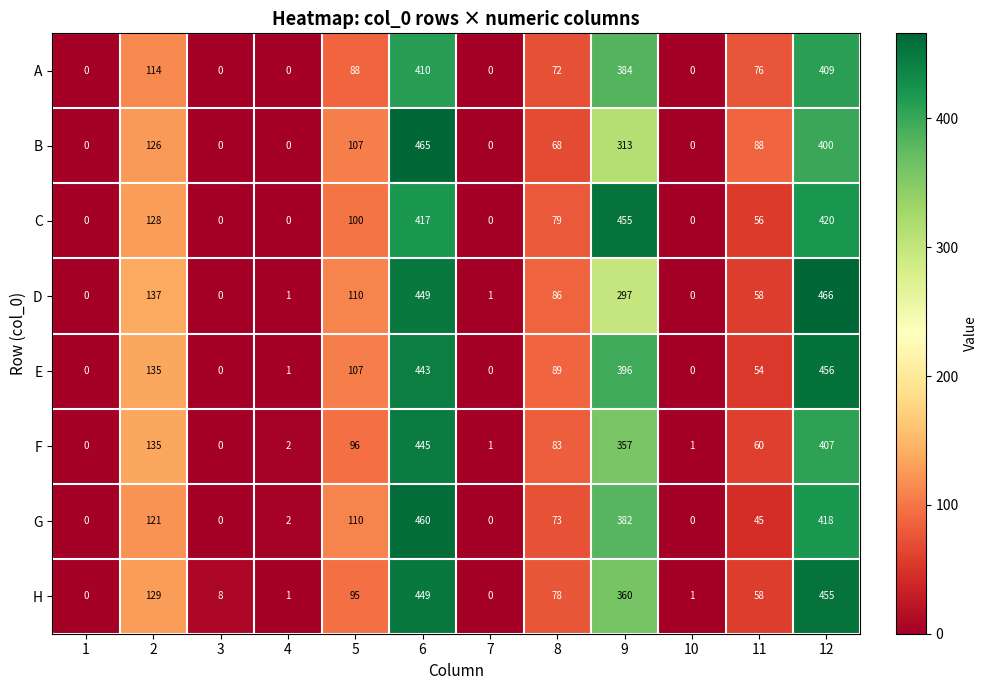

Which category has the highest value across all series?

12